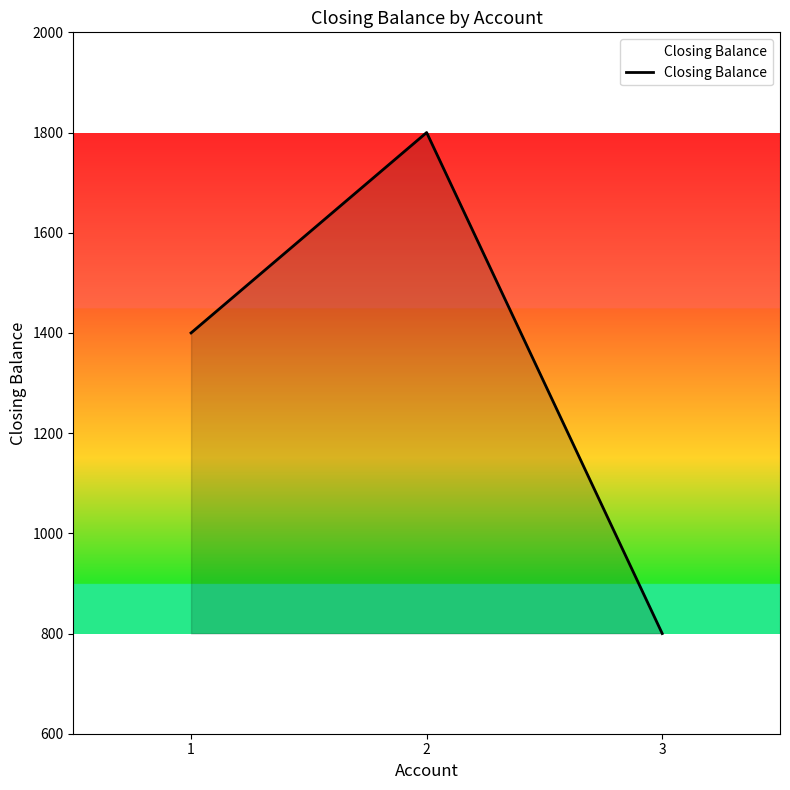

What is the ratio of the value at 1 to the value at 2?

0.8